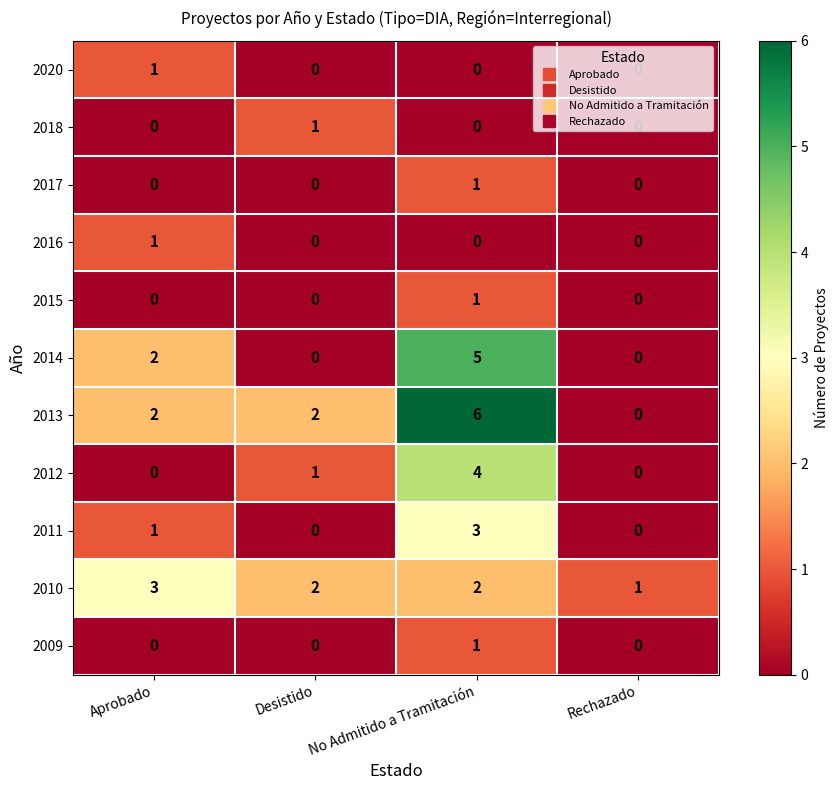

What is the highest value of the 2014 series?

5